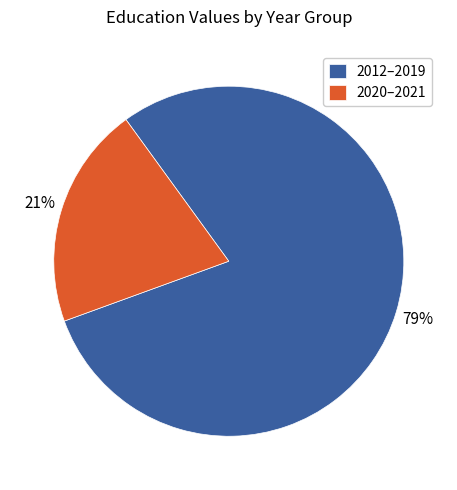

Which category has the biggest portion of the pie?

2012–2019